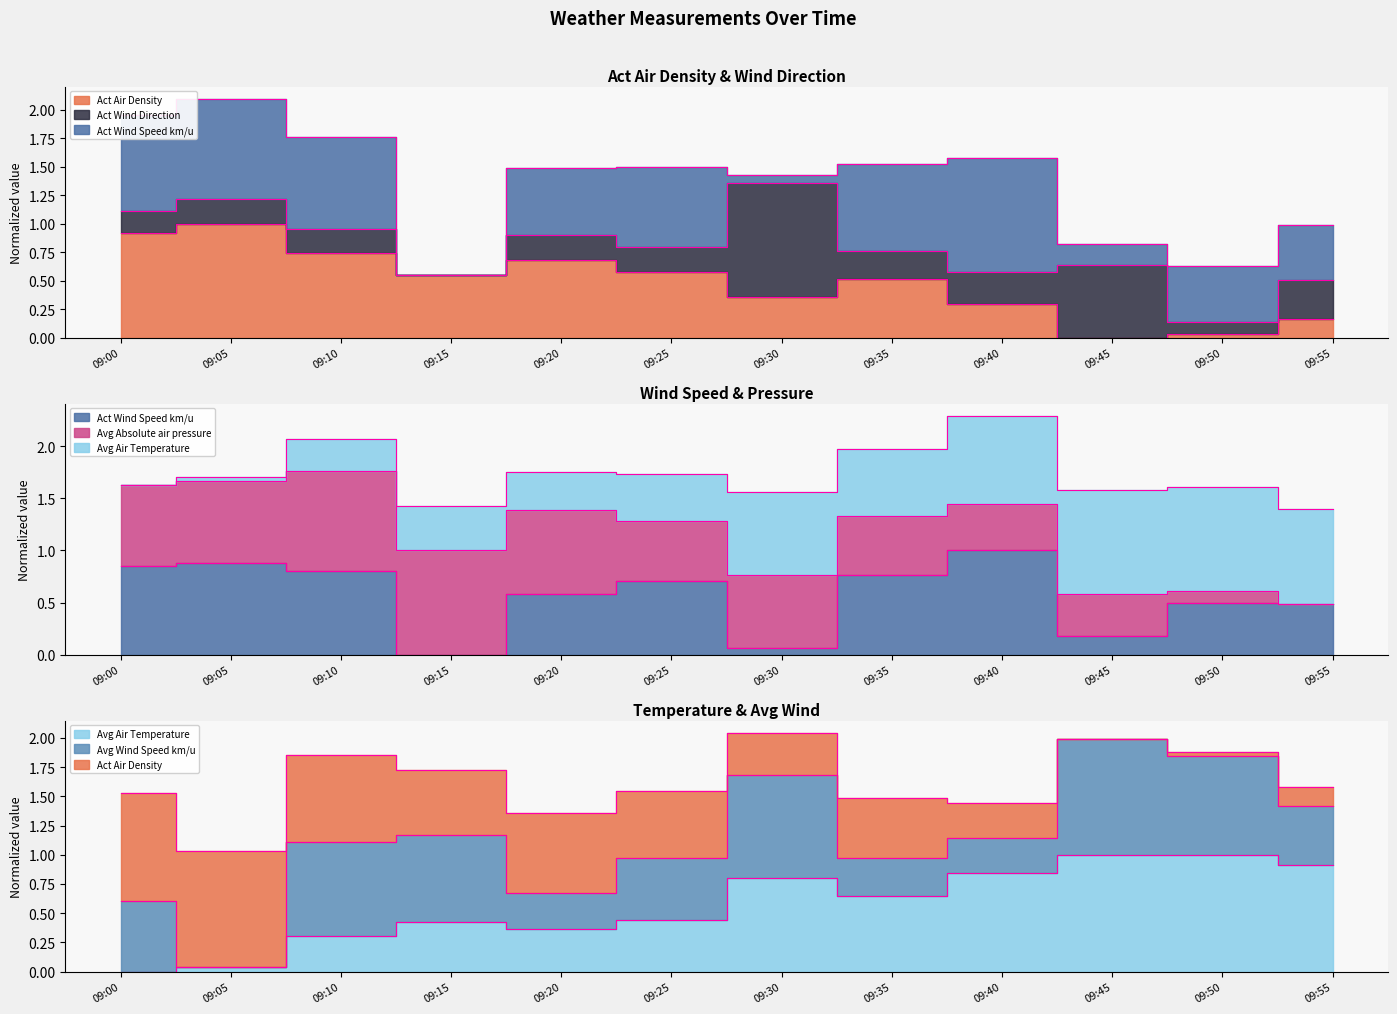

What is the difference between the Act Air Density values at 09:30 and 09:05?

0.6